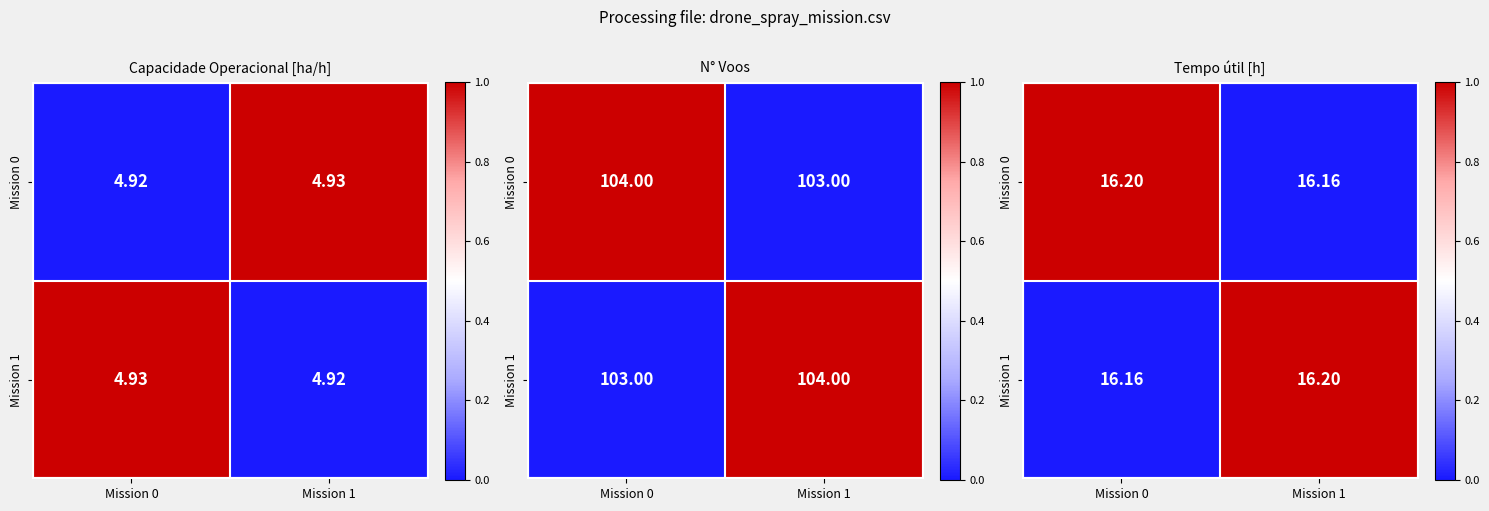

Is it true that Mission 0 equals 2 at Mission 0?

False